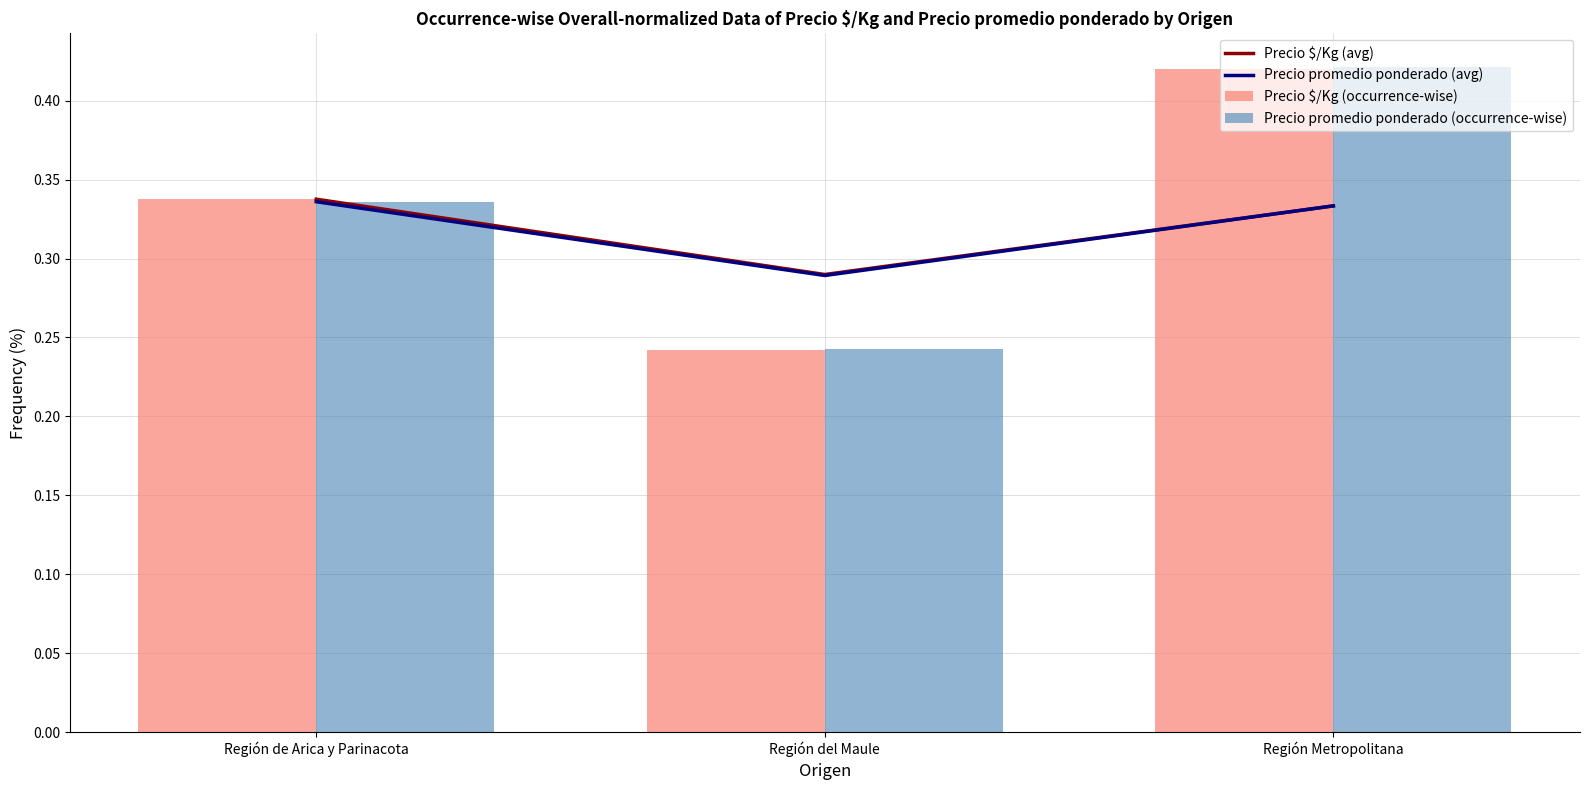

Which series has the largest range (max minus min)?

Precio promedio ponderado (occurrence-wise)